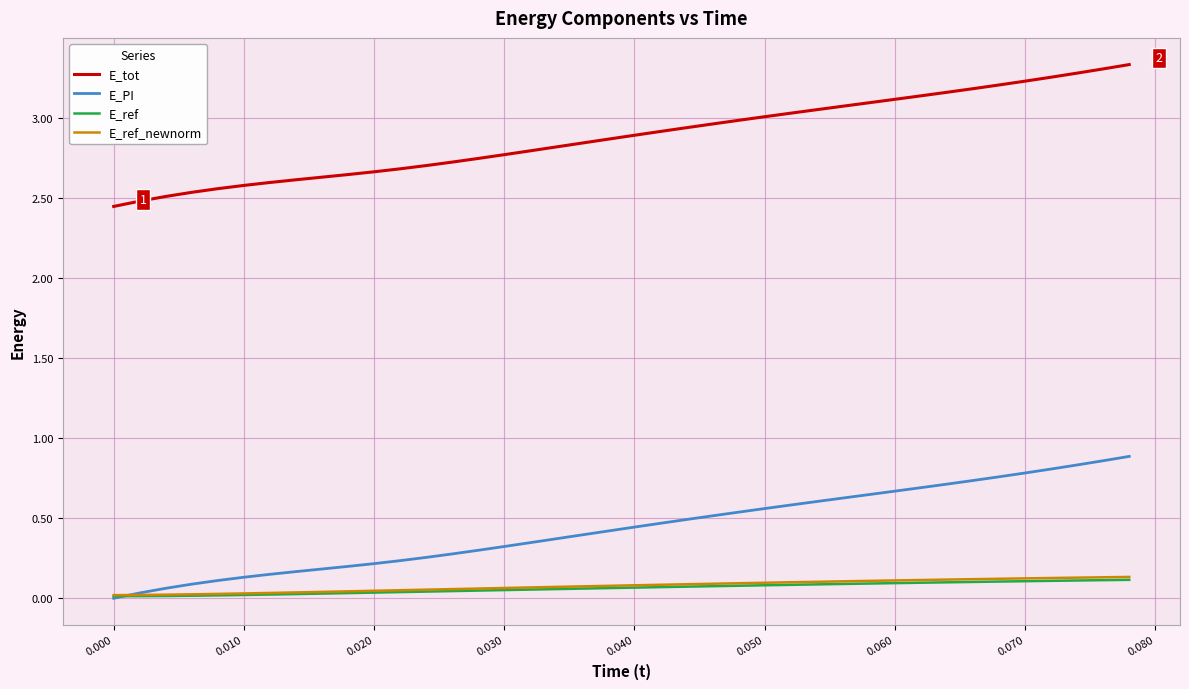

After their last crossing, which series has the higher values: E_ref_newnorm or E_PI?

E_PI